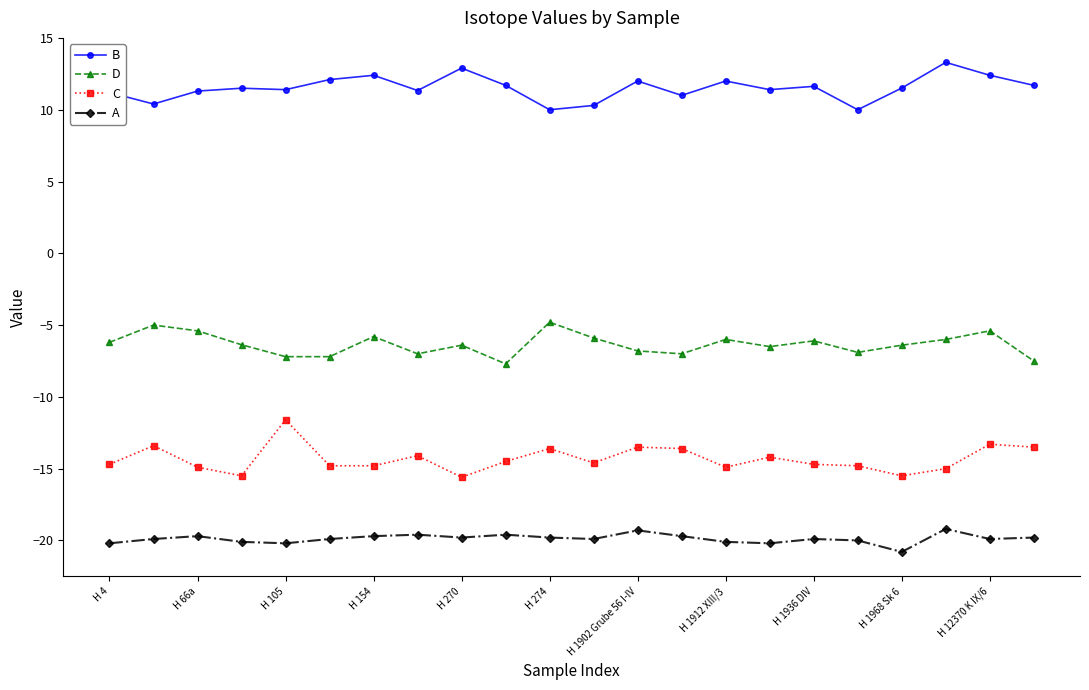

True or false: B and D intersect in this chart.

False